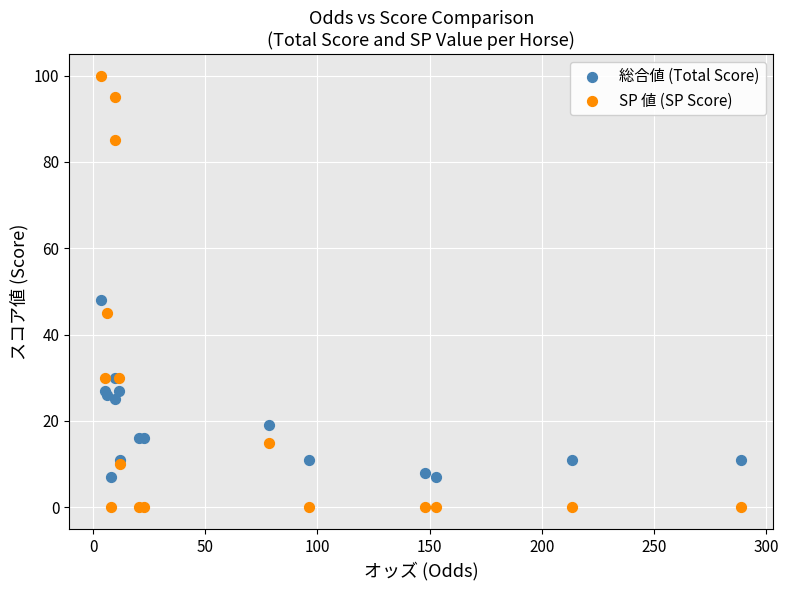

Which series contains the highest Y value?

SP 値 (SP Score)